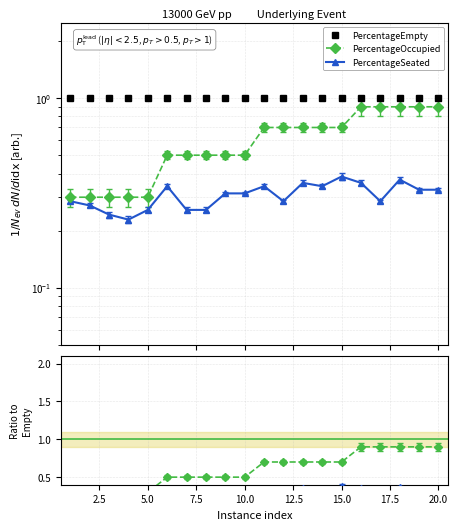

What is the difference between the PercentageSeated values at 12.5 and 5.0?

0.1